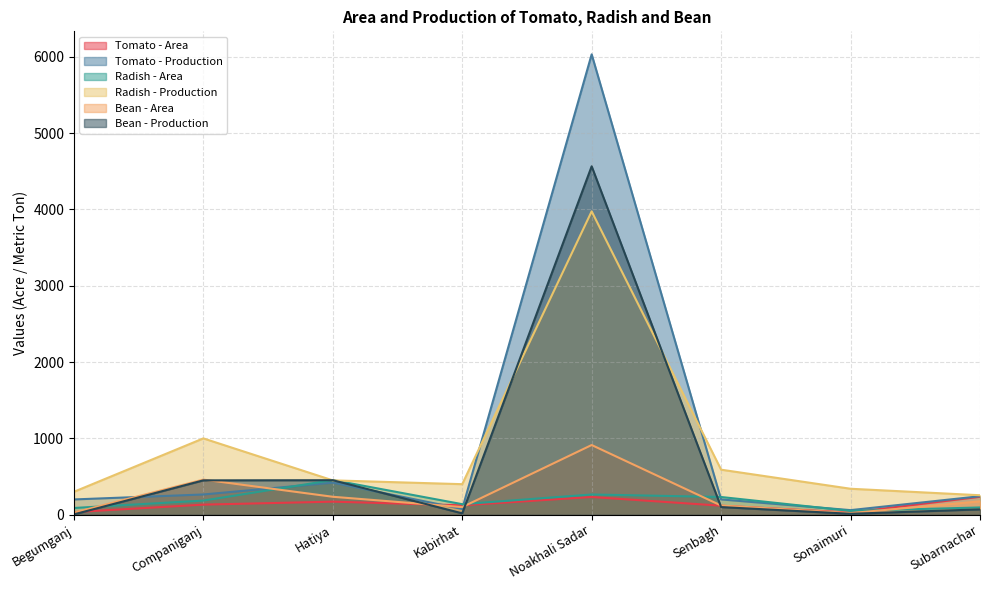

Reading left to right, extract all data points from this chart.

Tomato - Area: Begumganj=34	Companiganj=132	Hatiya=171	Kabirhat=123	Noakhali Sadar=232	Senbagh=118	Sonaimuri=28	Subarnachar=235
Tomato - Production: Begumganj=200	Companiganj=265	Hatiya=420	Kabirhat=75	Noakhali Sadar=6032	Senbagh=200	Sonaimuri=60	Subarnachar=242
Radish - Area: Begumganj=88	Companiganj=185	Hatiya=454	Kabirhat=138	Noakhali Sadar=265	Senbagh=232	Sonaimuri=50	Subarnachar=95
Radish - Production: Begumganj=300	Companiganj=1000	Hatiya=450	Kabirhat=400	Noakhali Sadar=3975	Senbagh=590	Sonaimuri=340	Subarnachar=255
Bean - Area: Begumganj=27	Companiganj=460	Hatiya=235	Kabirhat=100	Noakhali Sadar=913	Senbagh=120	Sonaimuri=21	Subarnachar=175
Bean - Production: Begumganj=4	Companiganj=450	Hatiya=452	Kabirhat=18	Noakhali Sadar=4565	Senbagh=100	Sonaimuri=12	Subarnachar=70